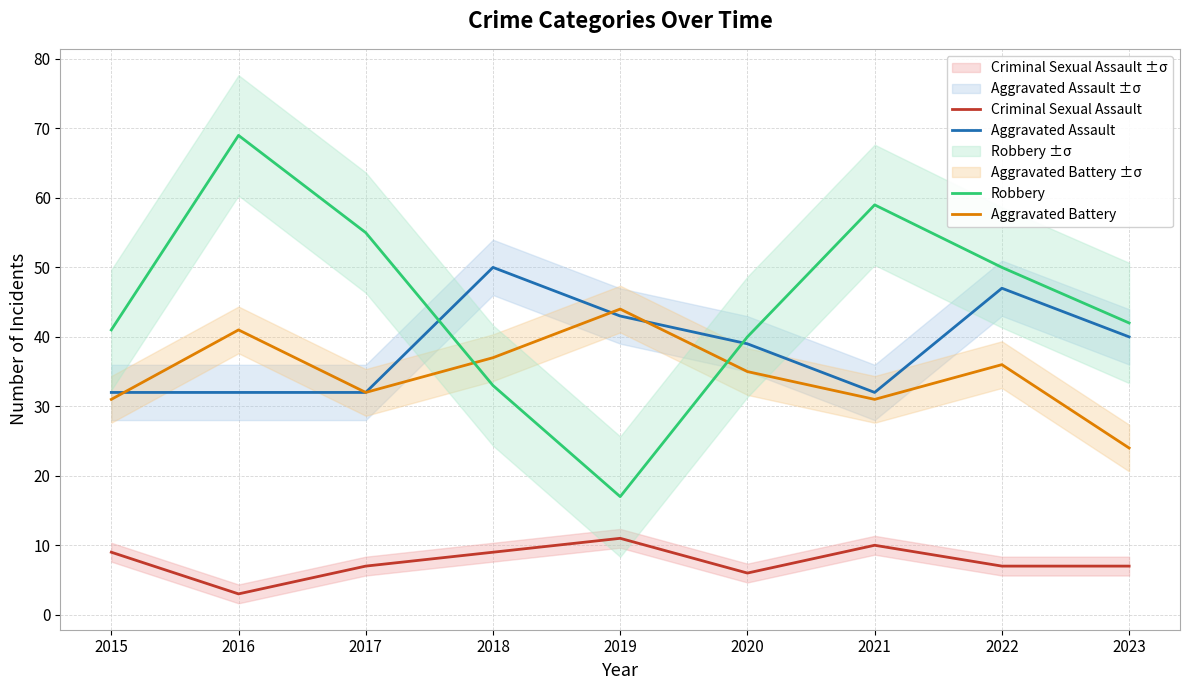

At 2021, list the series in order from largest to smallest.

Robbery, Aggravated Assault, Aggravated Battery, Criminal Sexual Assault